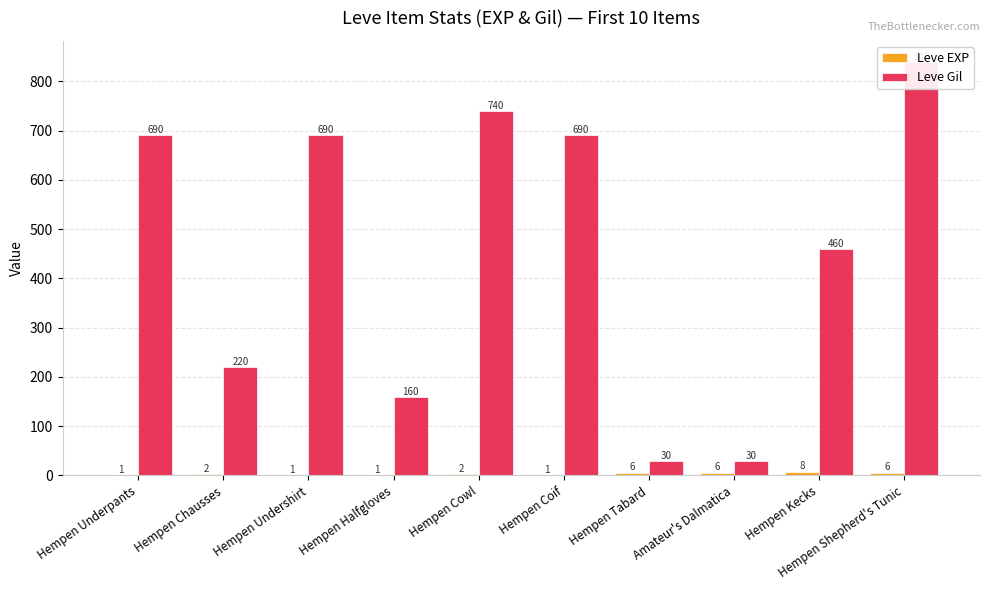

How many Leve EXP values are between 1 and 6?

9